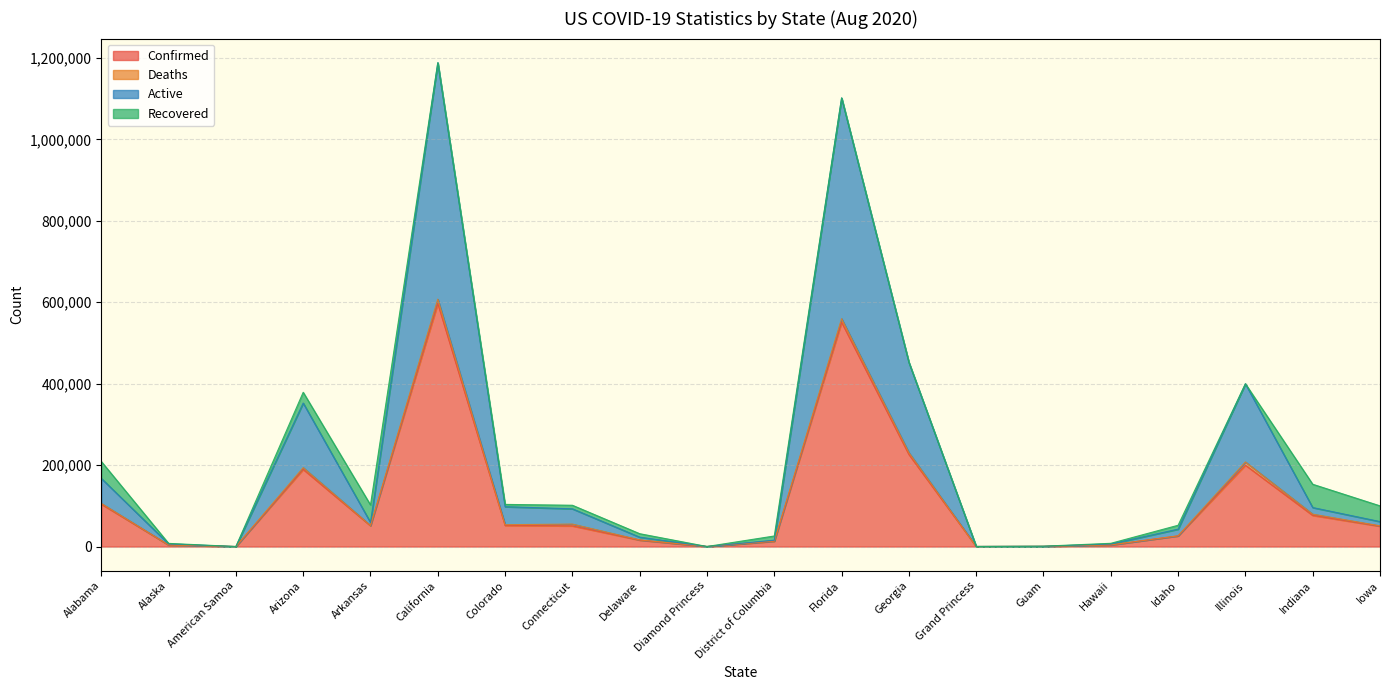

Which category has the highest value in the Active series?

California